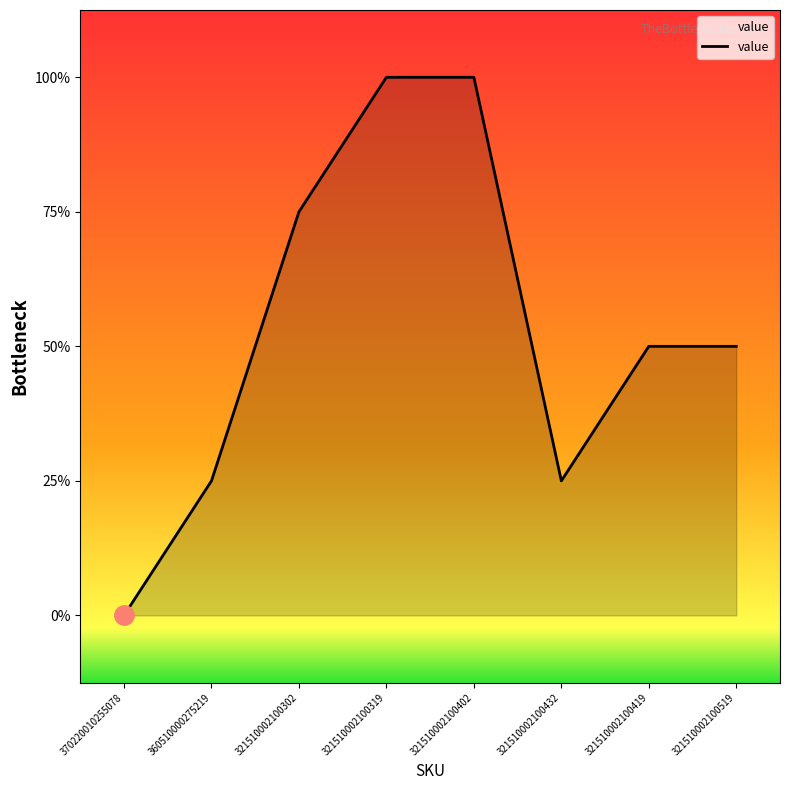

What position from the right is 321510002100519?

1